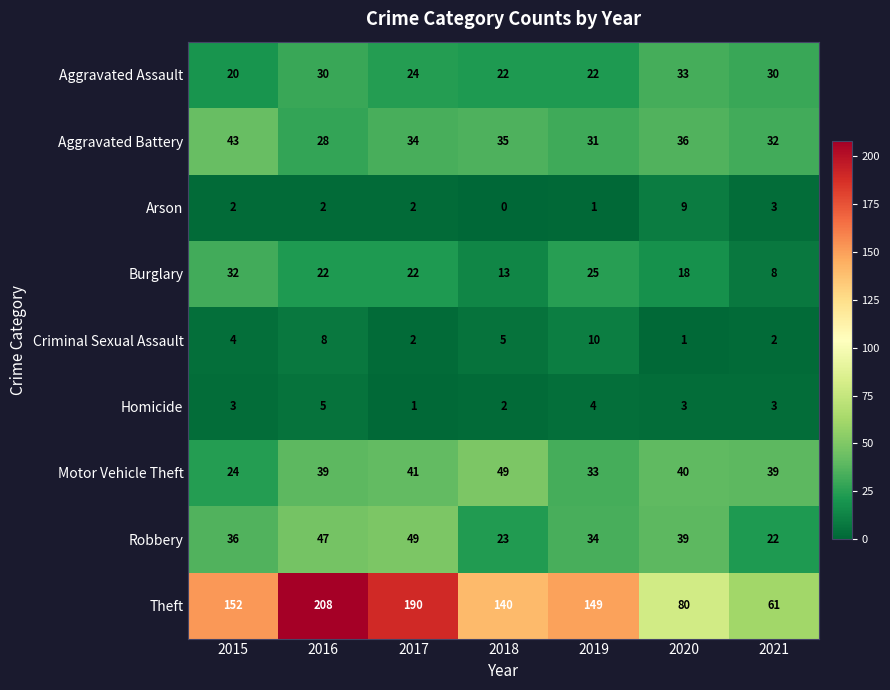

The Theft series shows 152 at 2015. True or false?

True